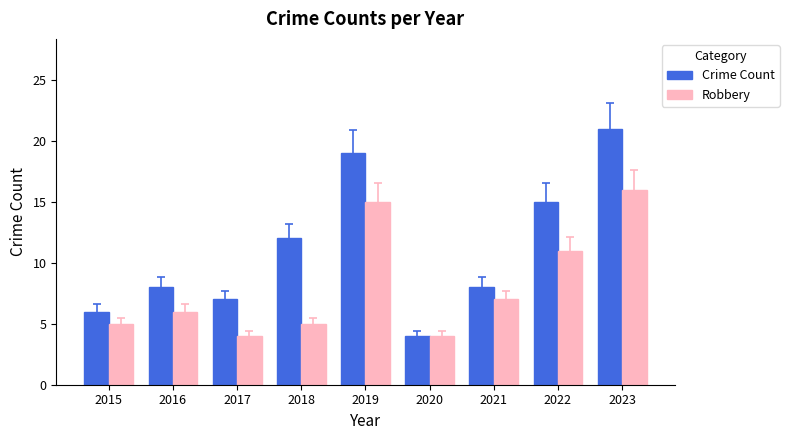

Which series has the widest spread of values?

Crime Count